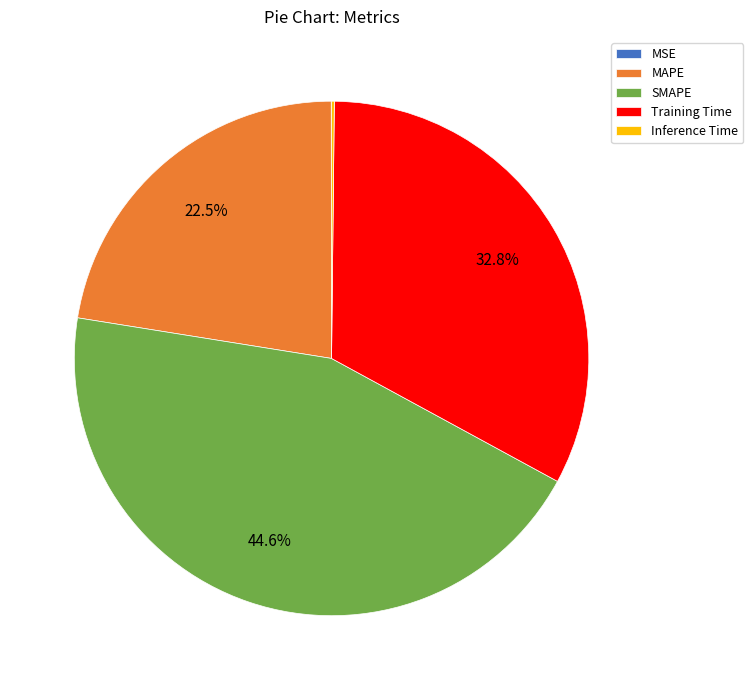

Does any single category account for the majority?

No